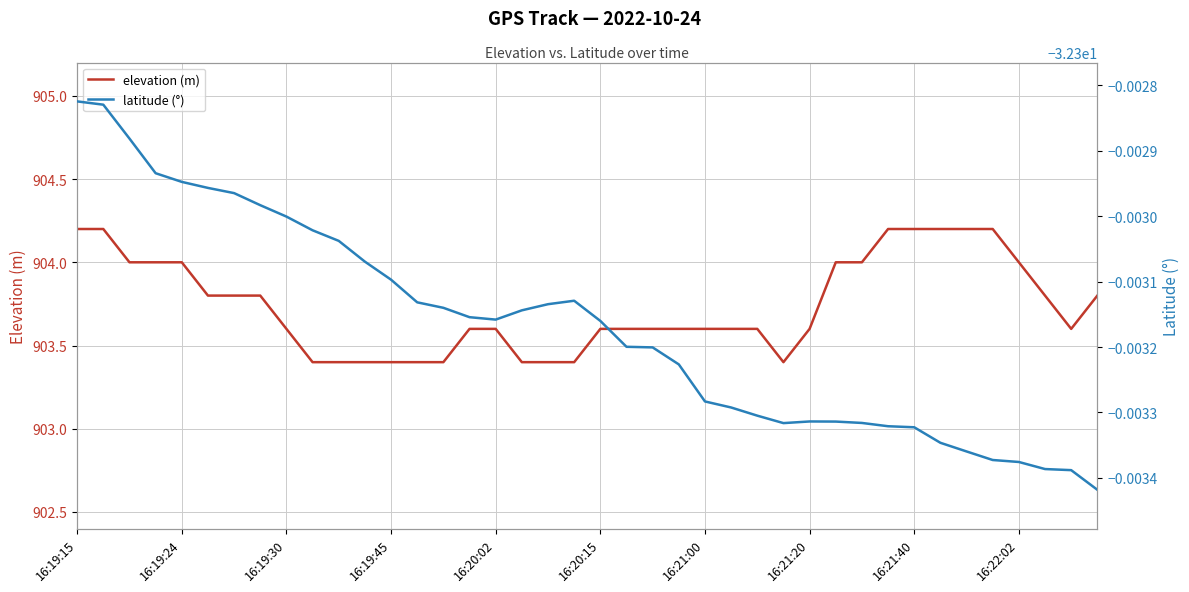

What is the highest value of the elevation (m) series?

904.2